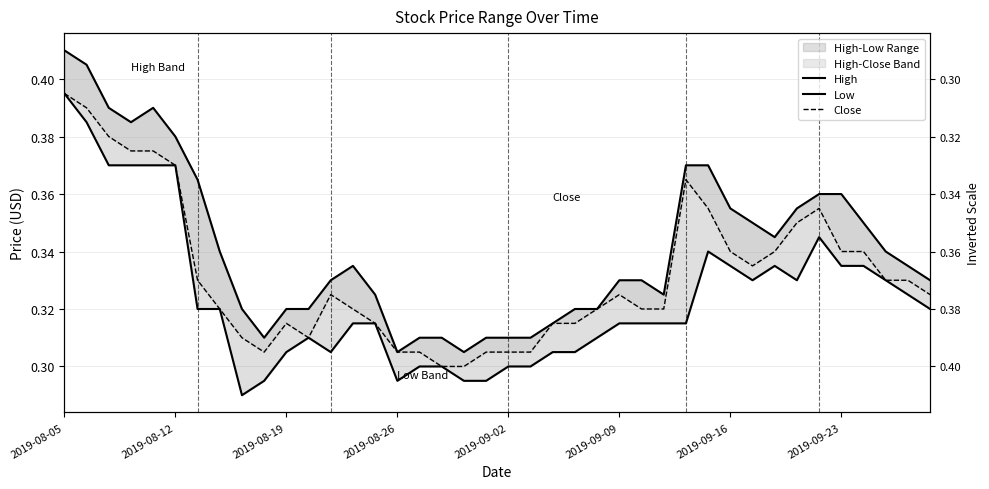

What is the difference between the maximum and minimum values in the Close series?

0.1